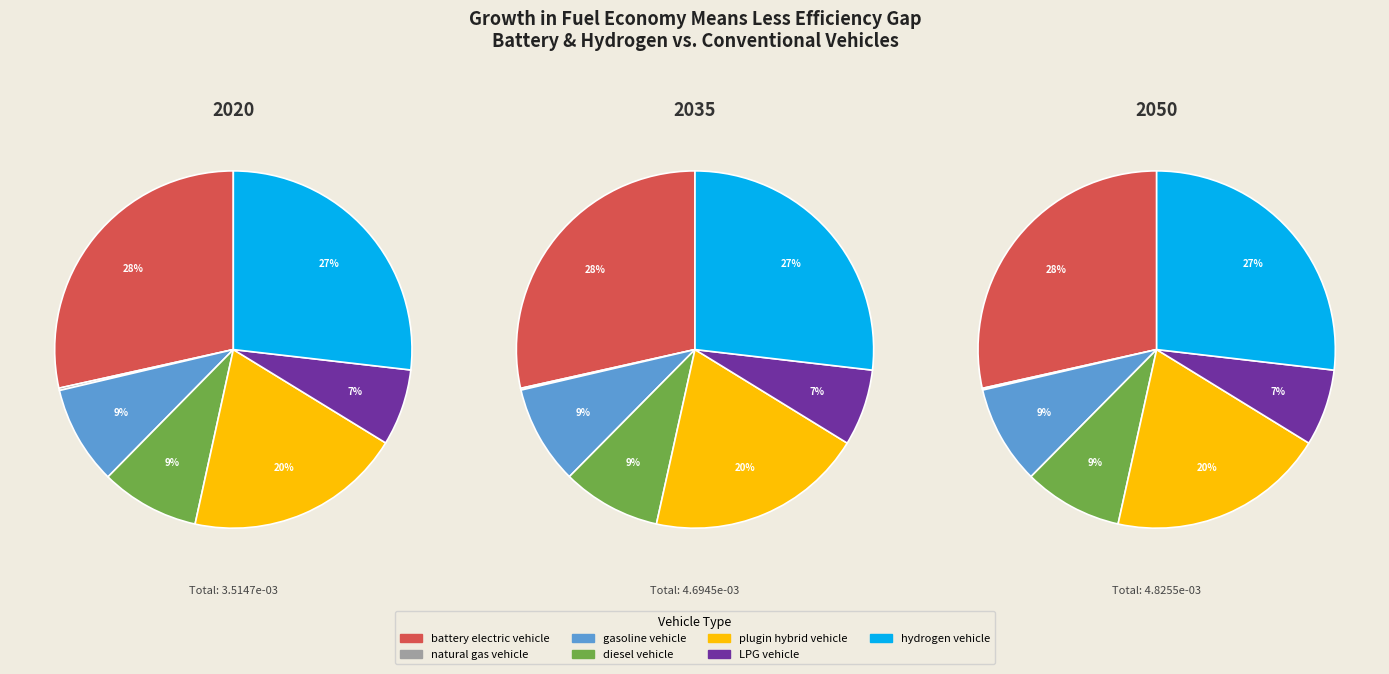

Is it true that 6 is 13% of the pie?

False